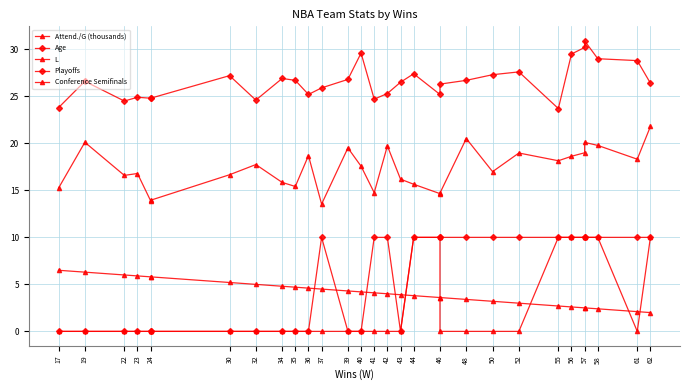

Which series has the largest total across all categories?

Age